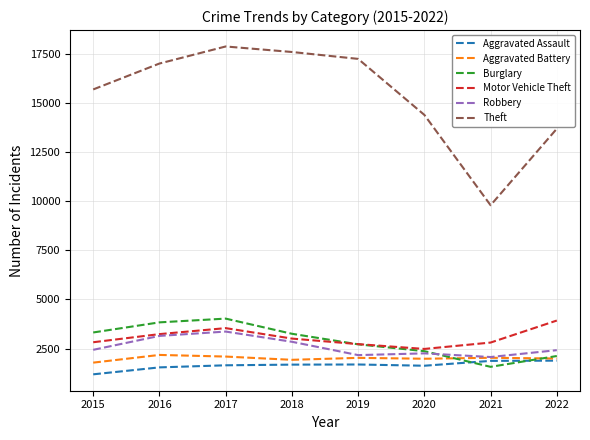

Is the value of Theft at 2015 greater than the value of Robbery at 2020?

Yes